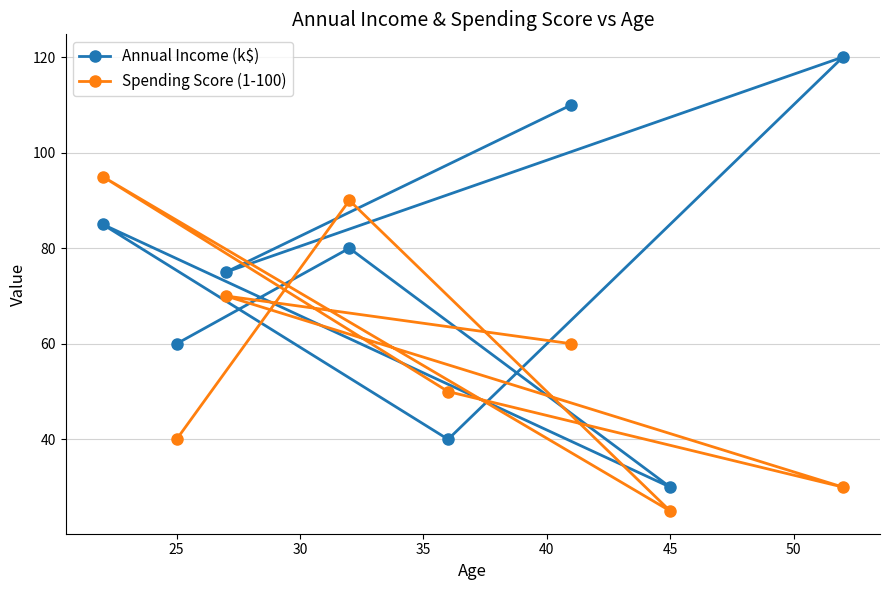

Reading right to left, transcribe all the data shown in this chart.

Annual Income (k$): 120	30	110	40	80	75	60	85
Spending Score (1-100): 30	25	60	50	90	70	40	95